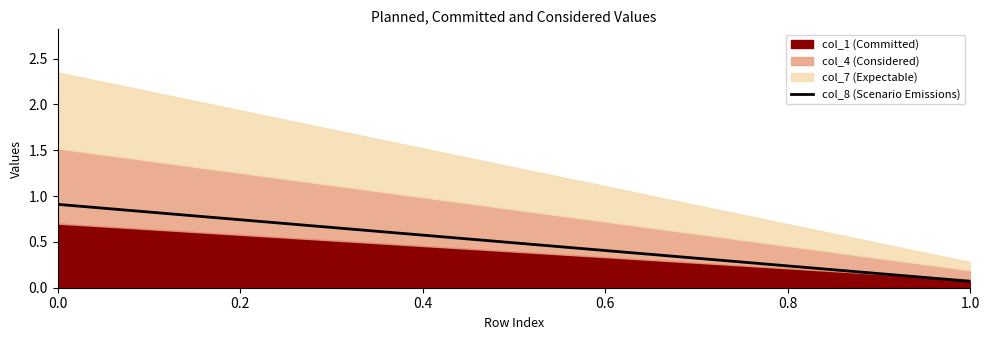

What is the value of the 1st point from the left?

0.9